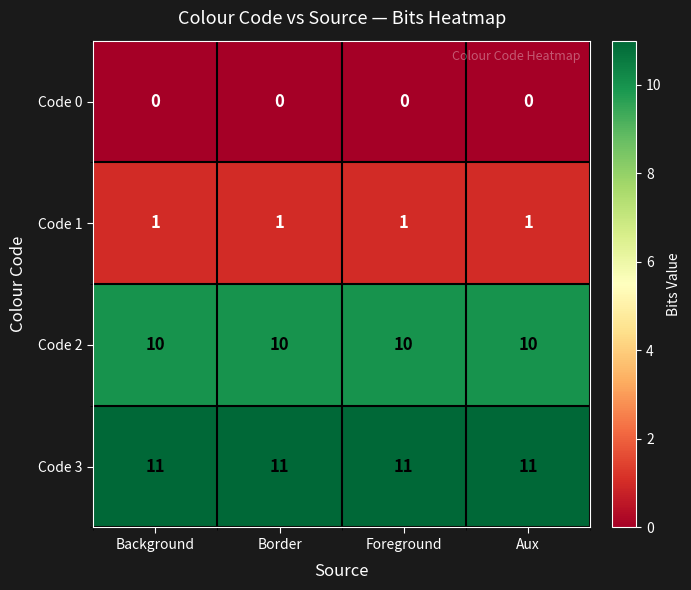

Is the value of Code 2 at Border greater than the value of Code 0 at Background?

Yes